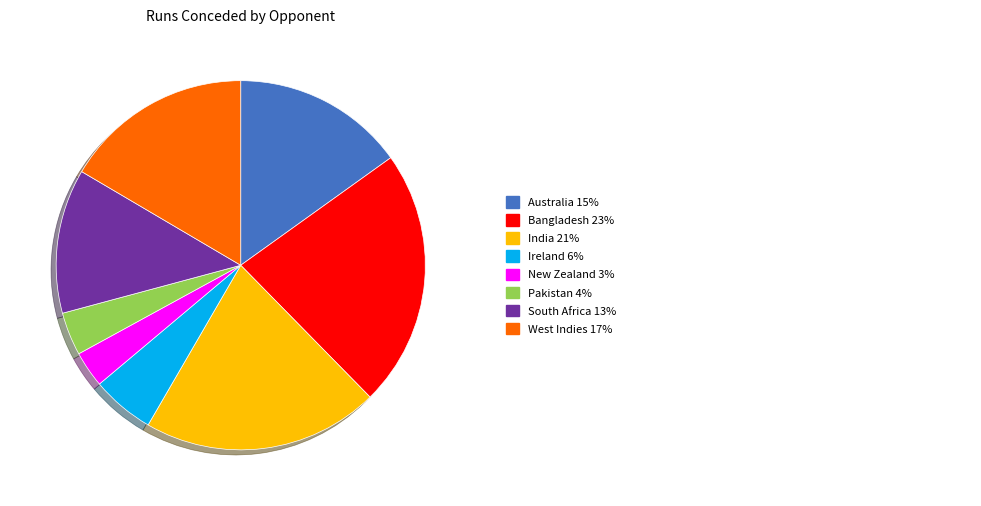

Is there any slice that represents more than half of the pie?

No